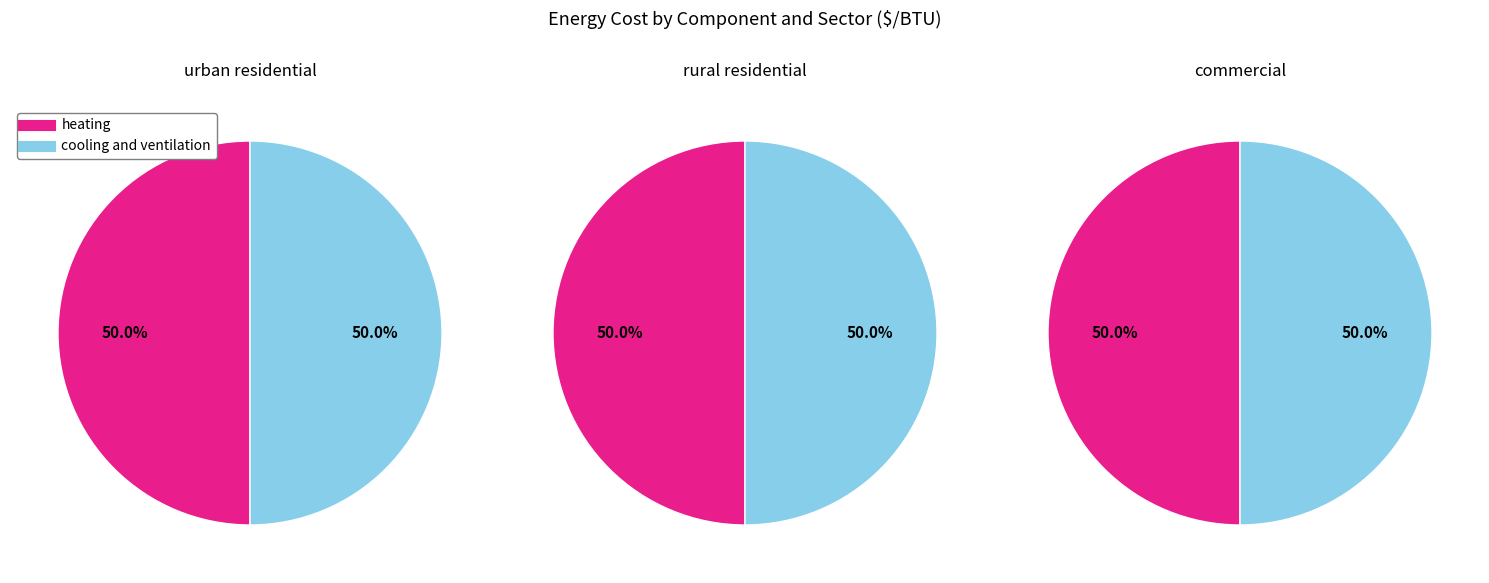

Which slice is the smallest?

heating